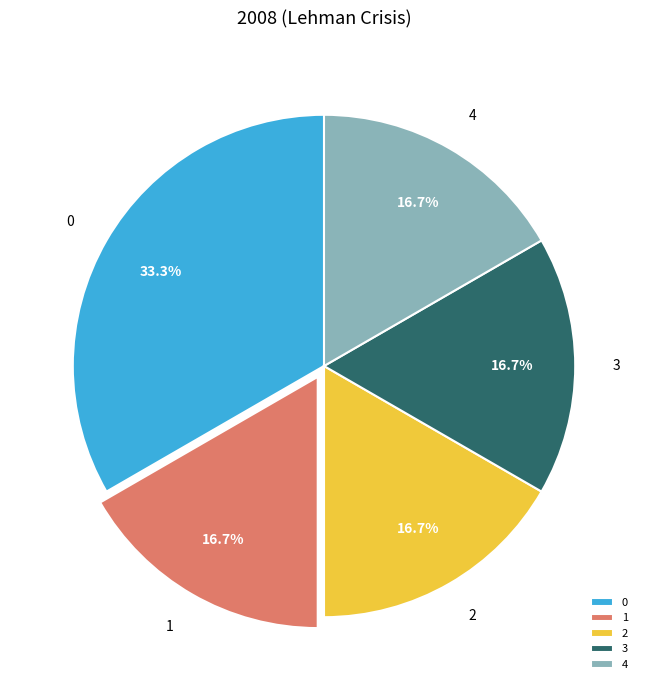

To the nearest percent, what portion does 1 represent?

17%